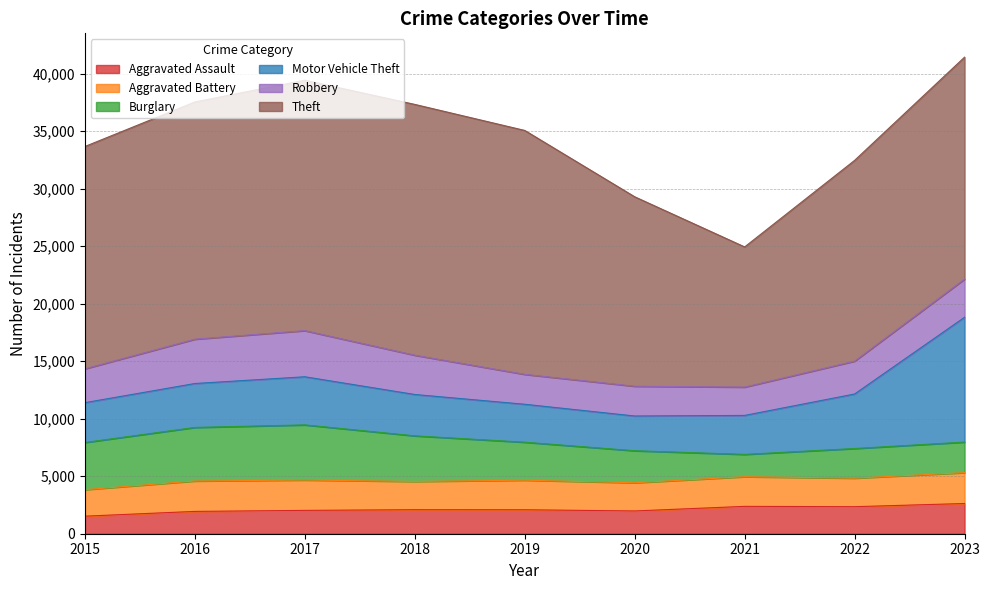

In Motor Vehicle Theft, how many points are lower than both neighbors (excluding endpoints)?

1